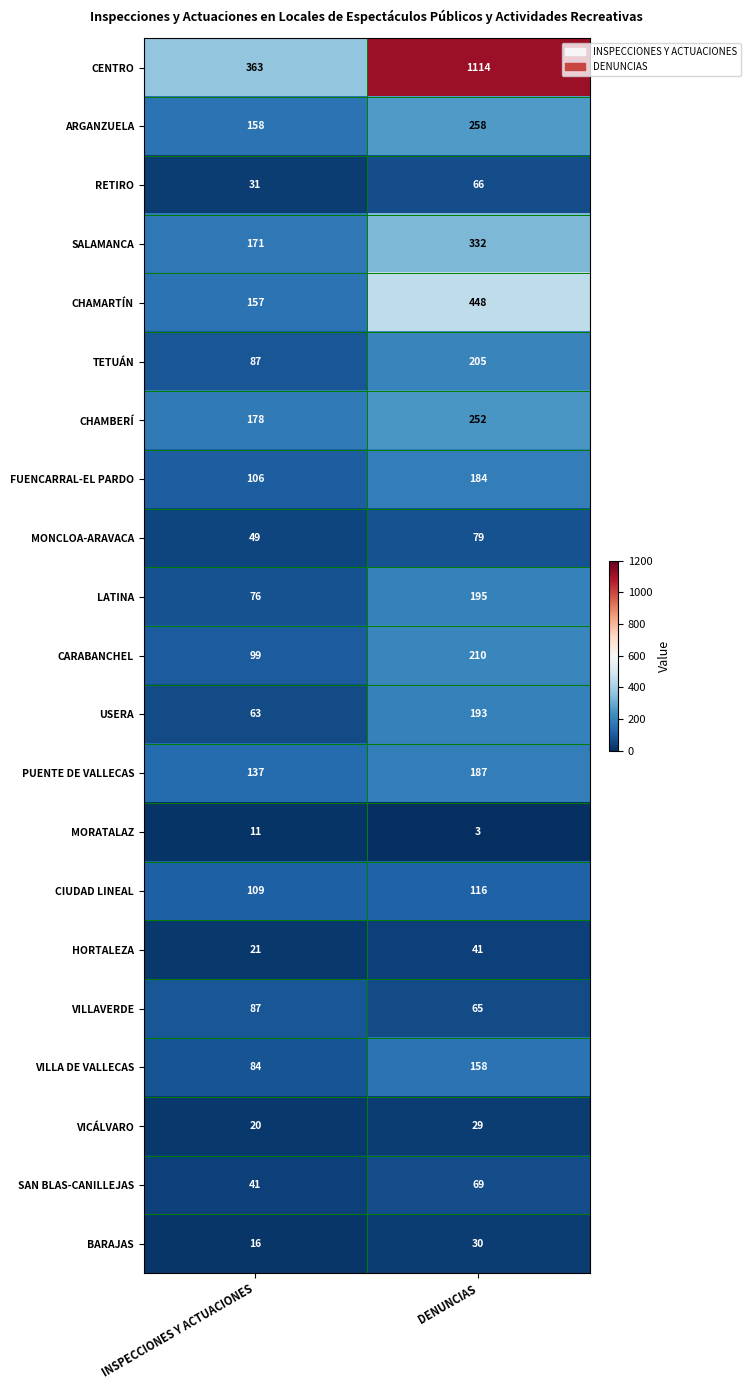

Rank the categories by CHAMBERÍ value from highest to lowest.

DENUNCIAS, INSPECCIONES Y ACTUACIONES